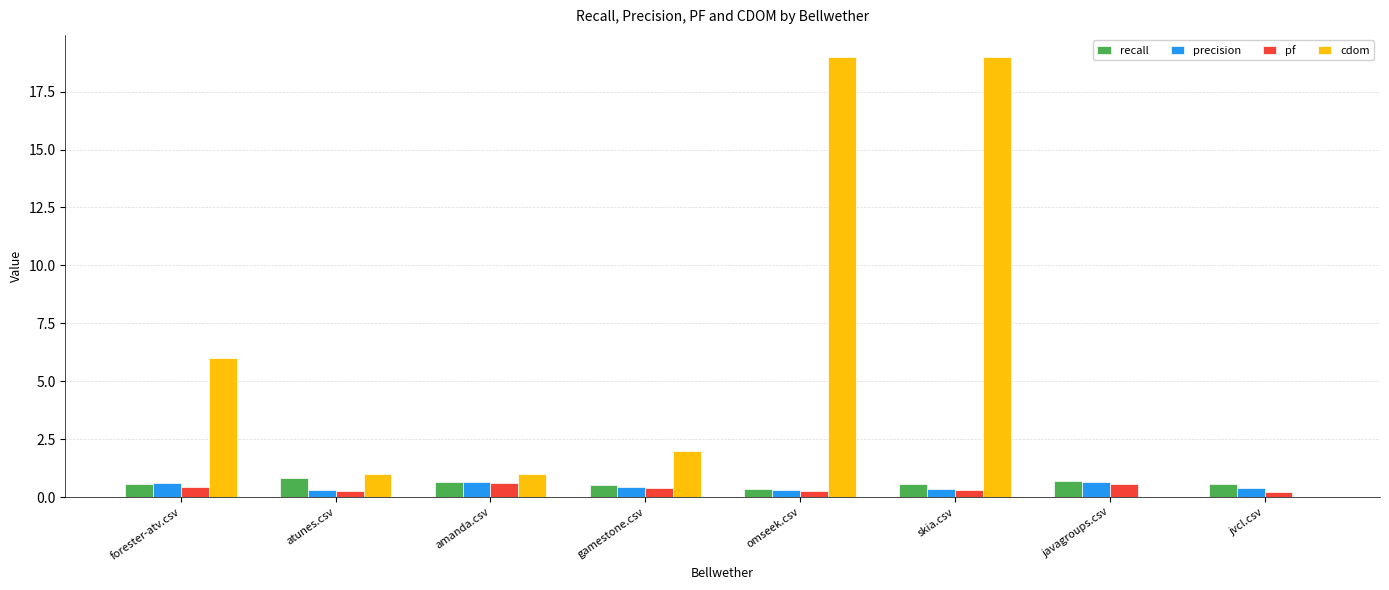

Which series has the largest total across all categories?

cdom